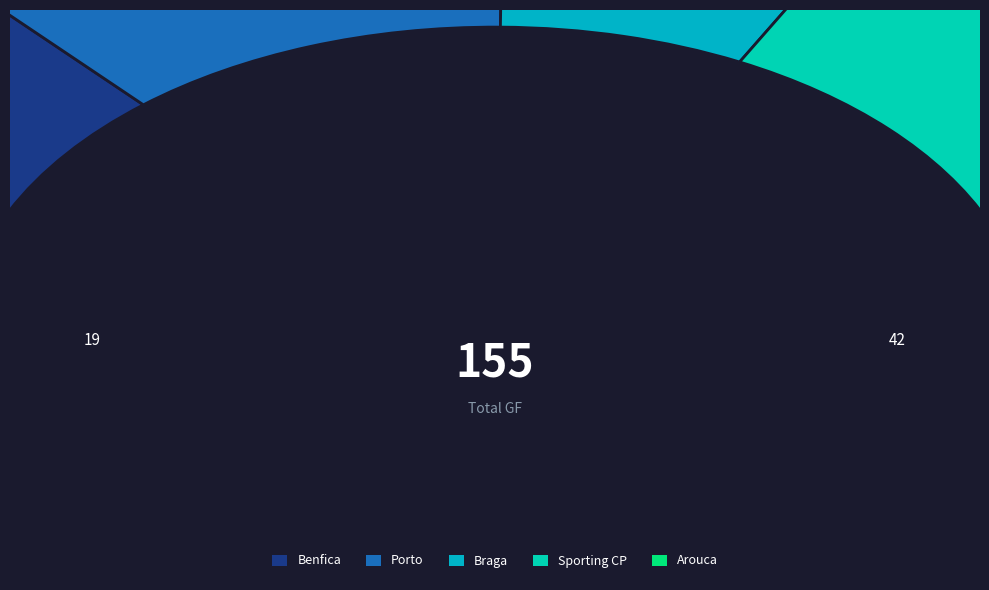

To the nearest percent, what percentage of the pie is Sporting CP?

23%